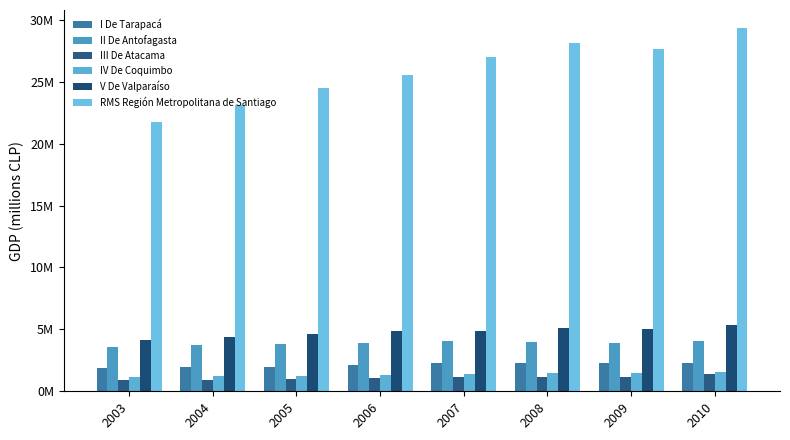

What is the difference between the second highest and second lowest values in the I De Tarapacá series?

322390